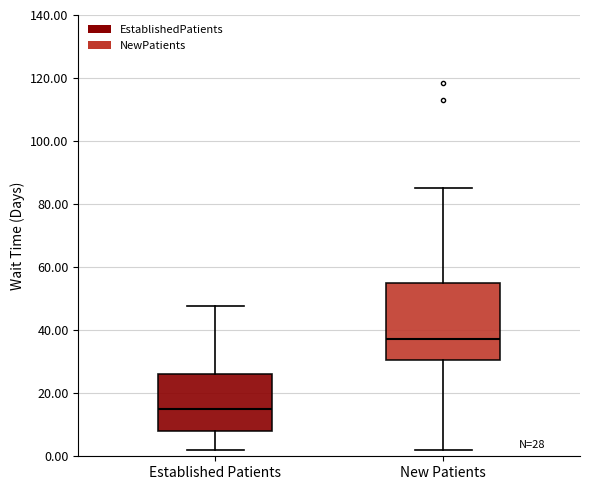

Which box is the tallest, from its lower edge to its upper edge?

New Patients